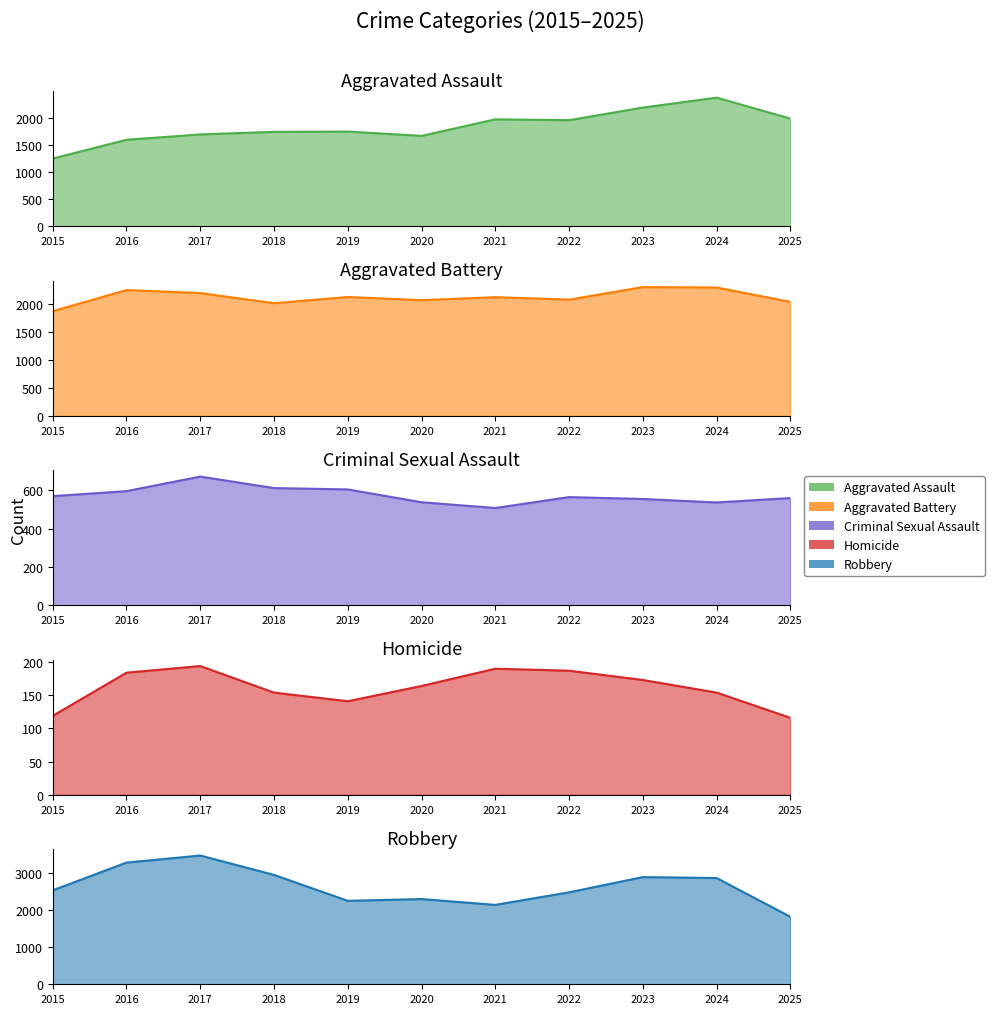

Where is Homicide nearest to the value 155?

2018